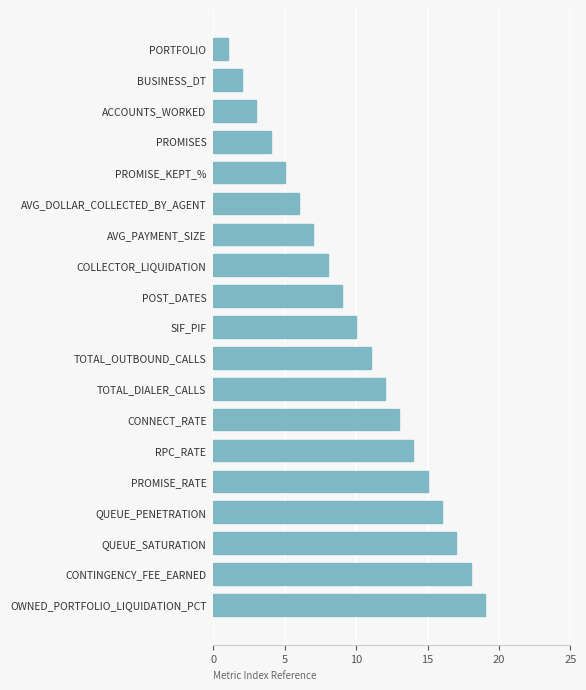

Is it true that the value at PROMISE_KEPT_% is 7?

False